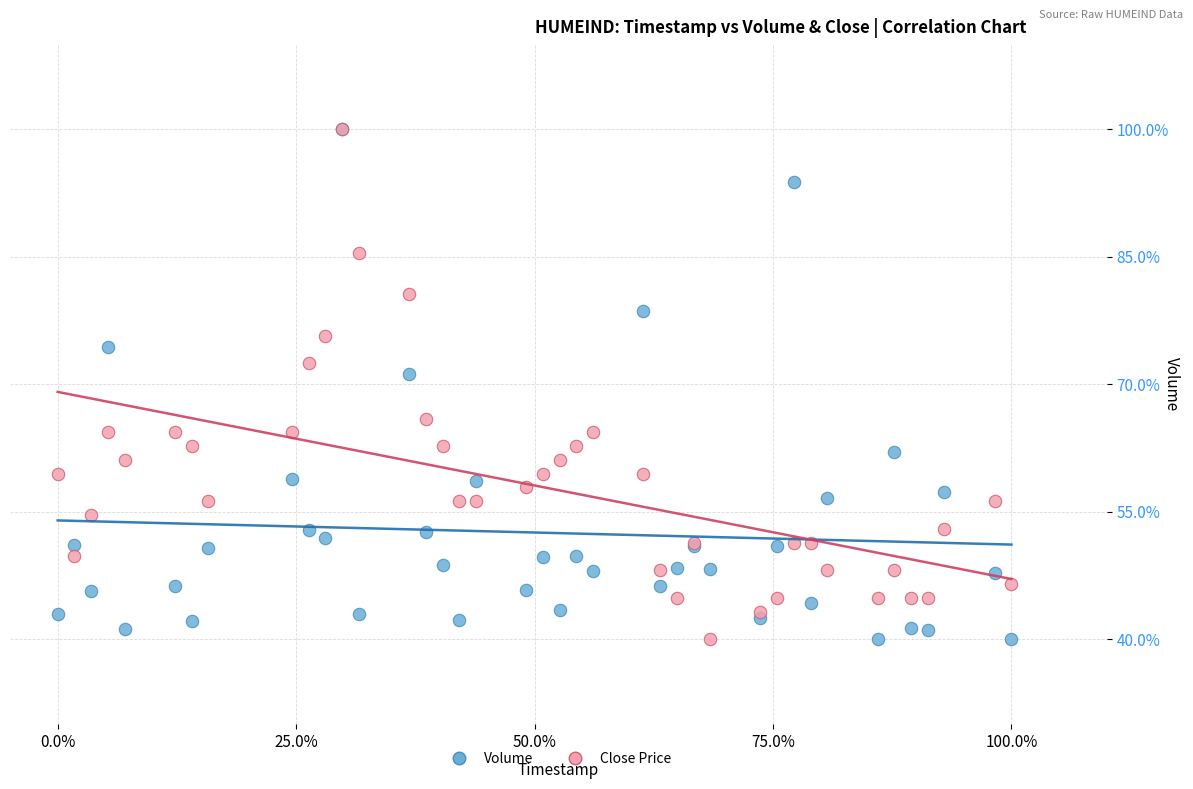

In the Close Price series, what Y value is closest to 70?

72.4